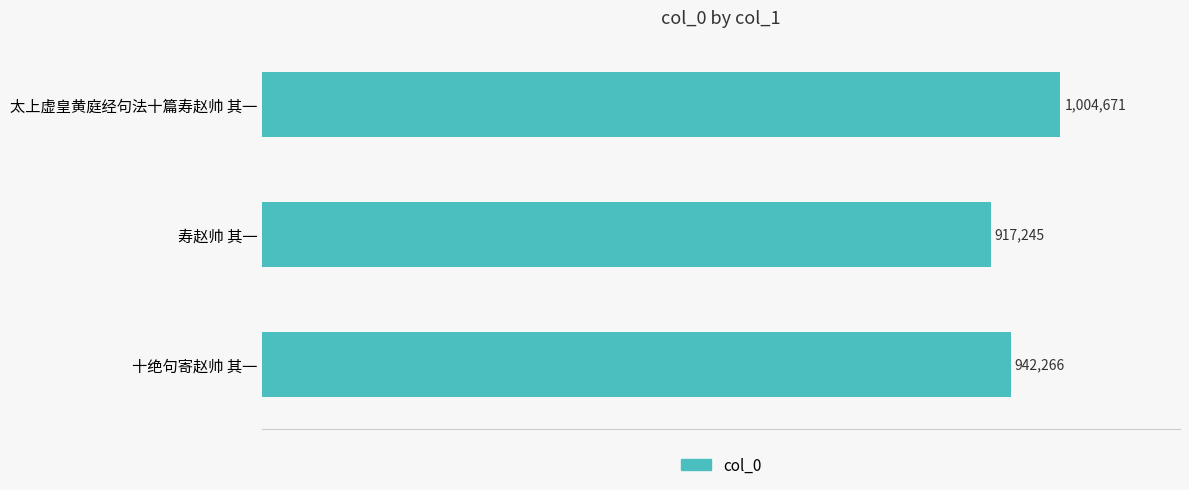

Rank the categories by value from highest to lowest.

太上虚皇黄庭经句法十篇寿赵帅 其一, 十绝句寄赵帅 其一, 寿赵帅 其一